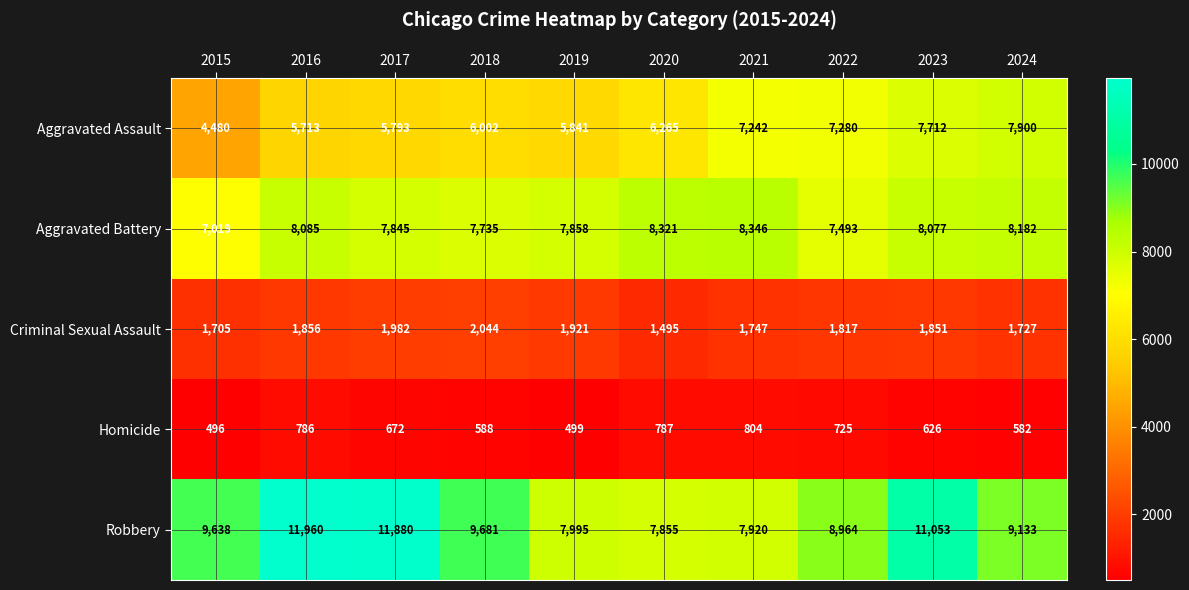

Rank the categories by Criminal Sexual Assault value from lowest to highest.

2020, 2015, 2024, 2021, 2022, 2023, 2016, 2019, 2017, 2018